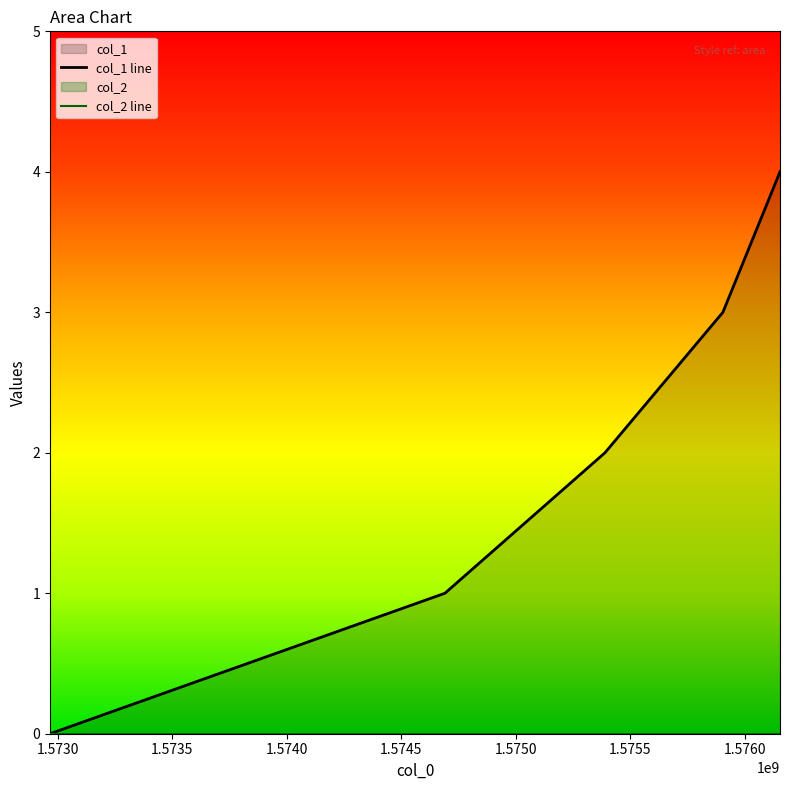

Reading left to right, list all the values displayed in this chart.

0	1	2	3	4